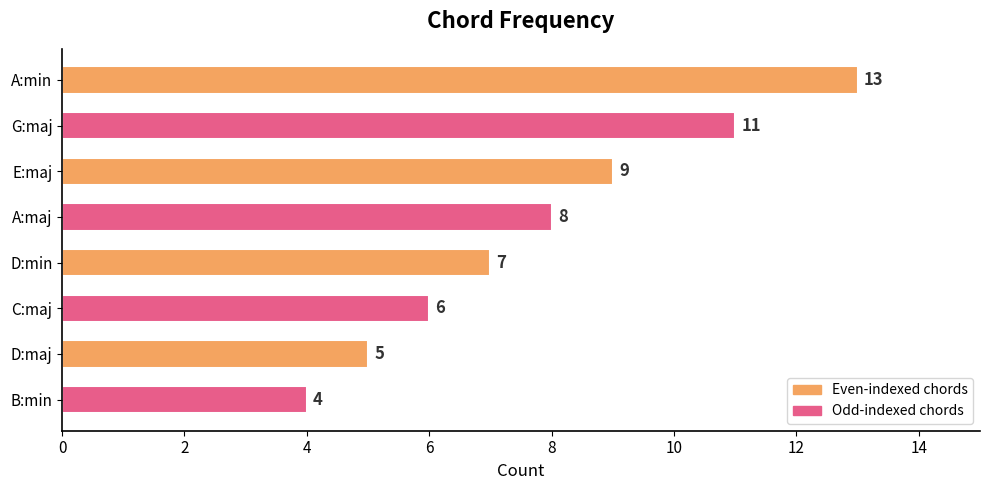

The value at E:maj is 9. True or false?

True